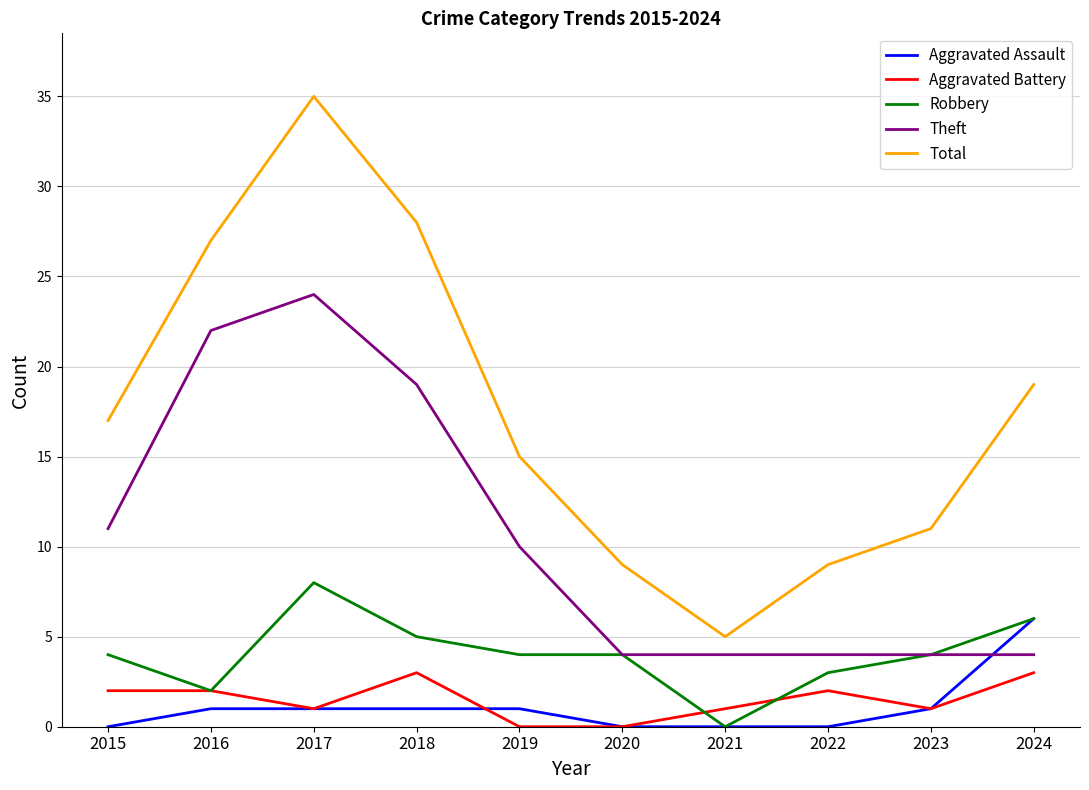

Which series changed the most between 2017 and 2024?

Theft